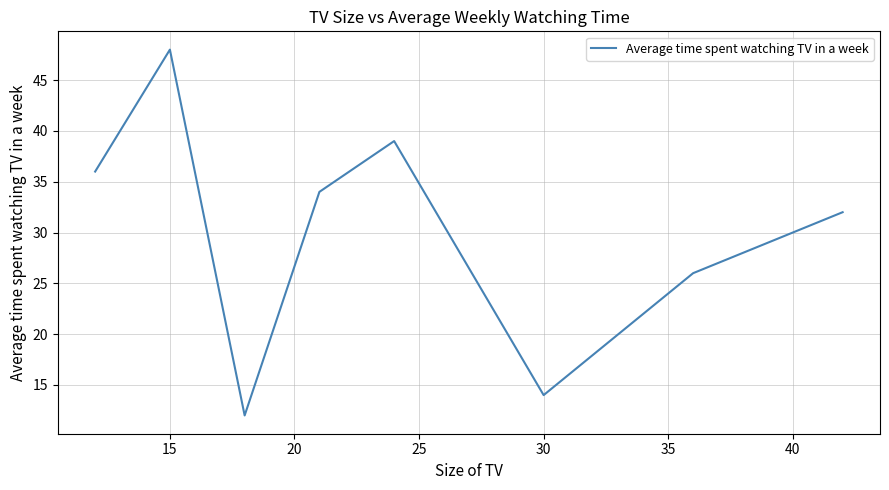

What is the maximum value shown in the chart?

48